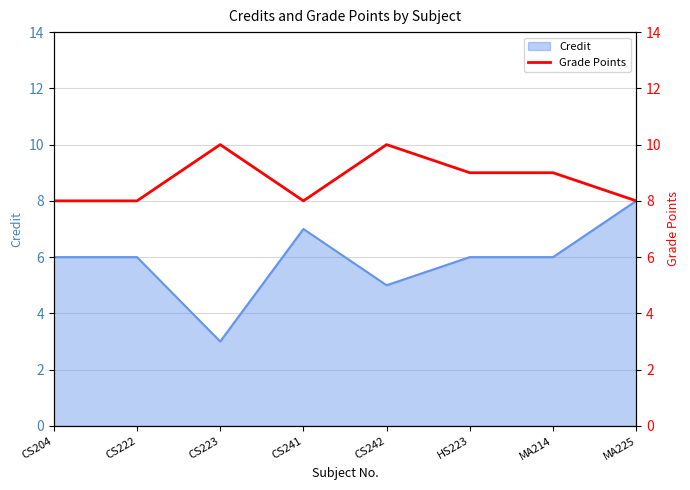

What is the minimum value for Credit?

3